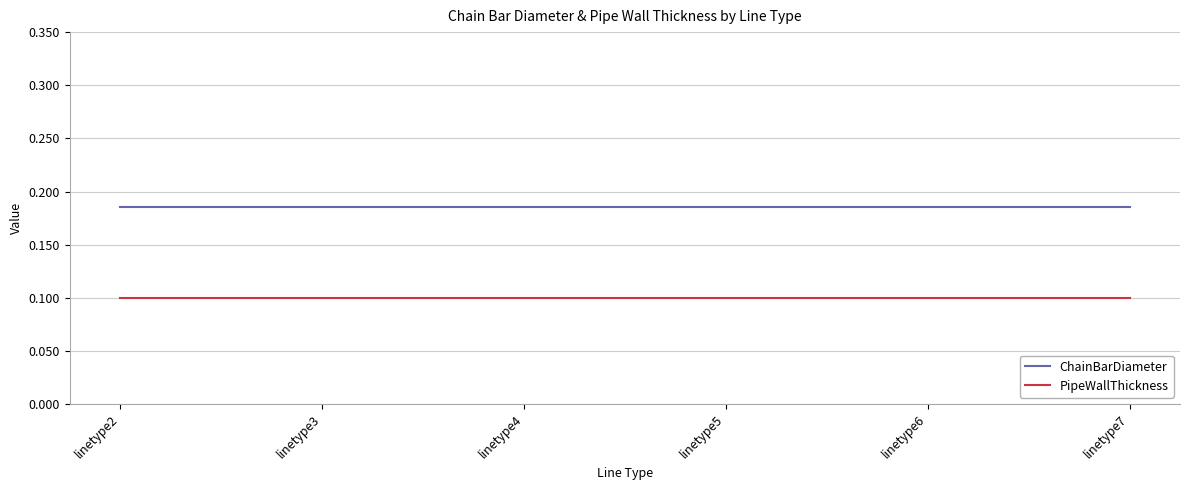

What is the minimum value shown in the chart?

0.1